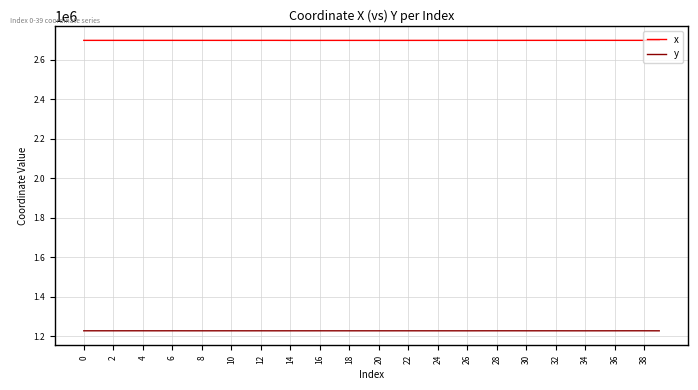

What is the greatest value displayed?

2697892.1